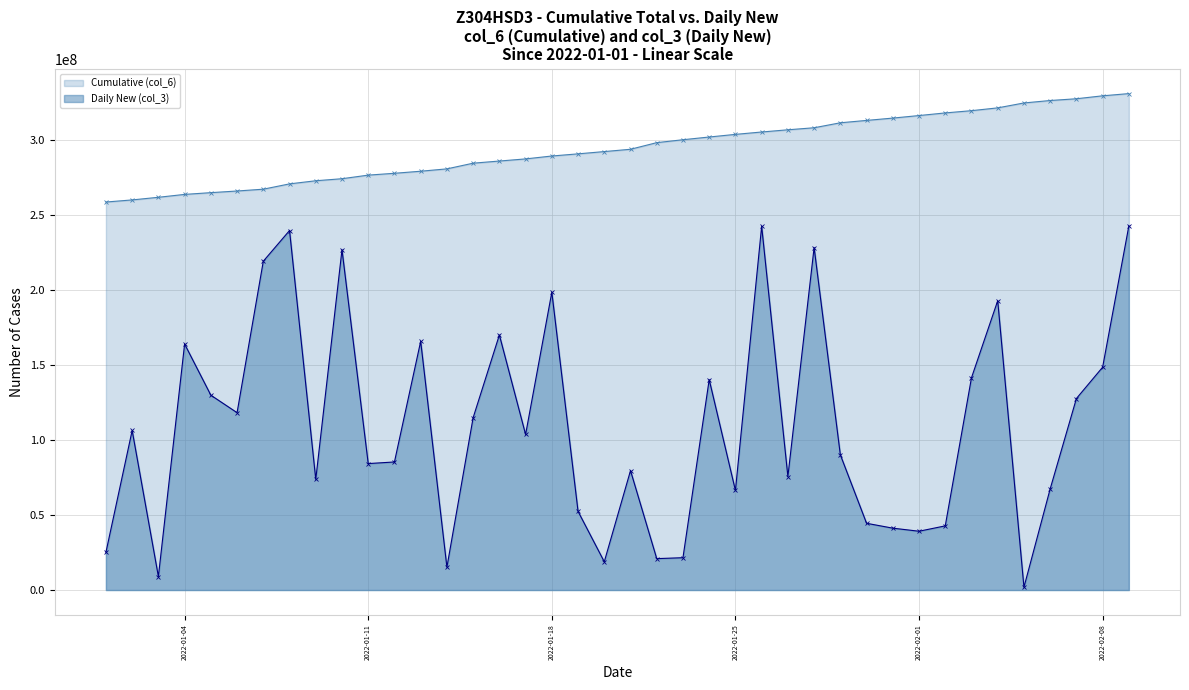

Rank the series at 2022-01-18 from lowest to highest value.

Daily New (col_3), Cumulative (col_6)